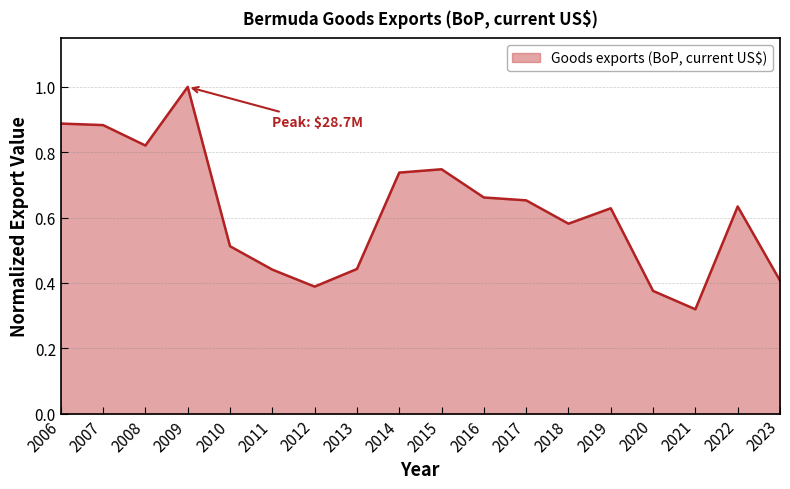

Between 2014 and 2021, which is larger?

2014